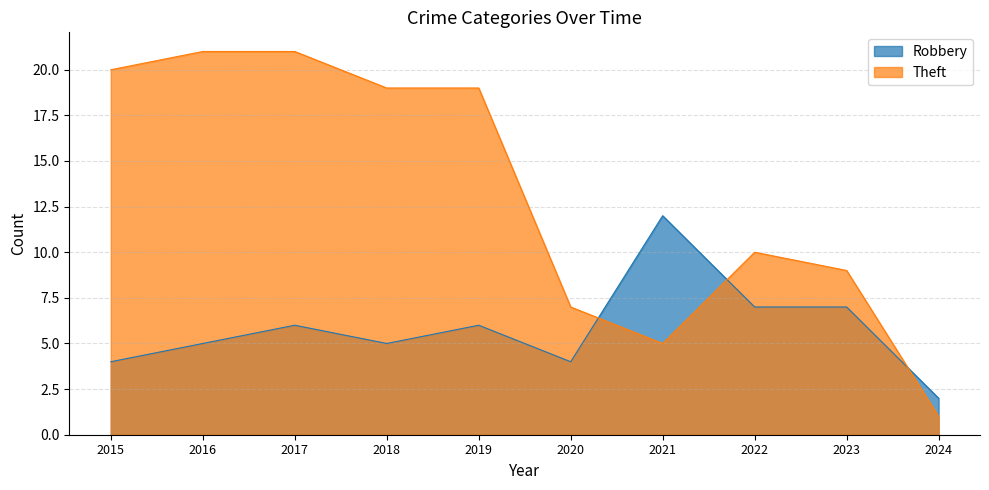

At which label is Theft closest to 11?

2022